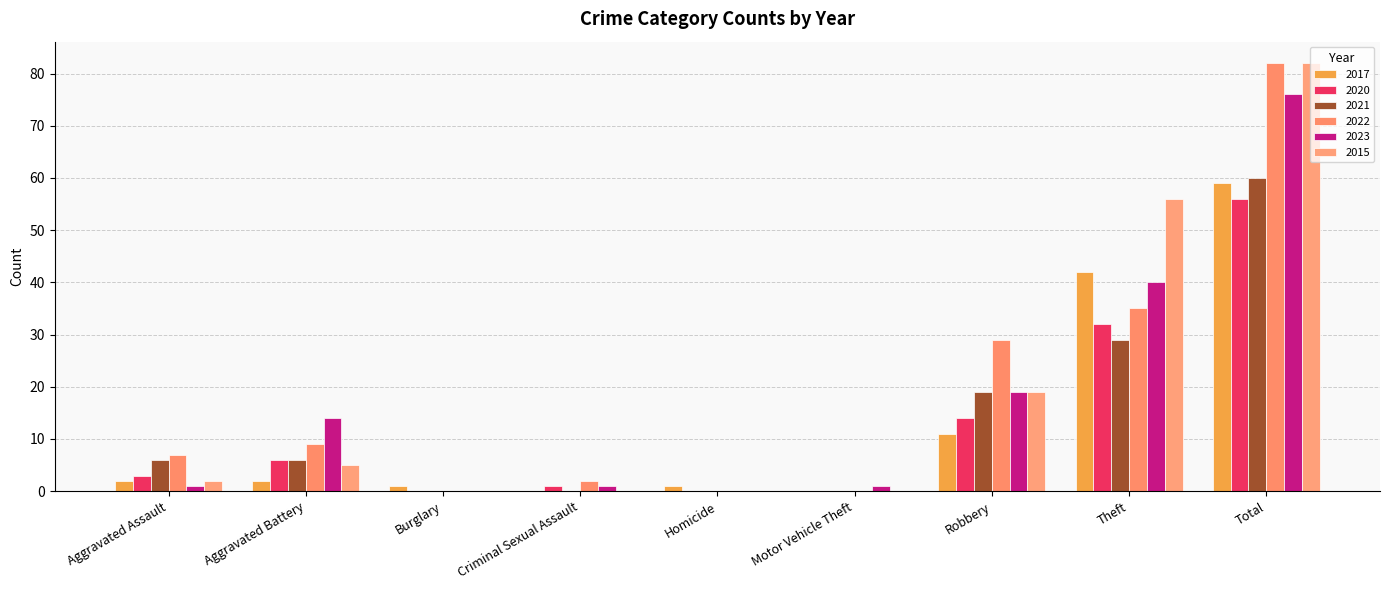

Are the bars grouped side by side (vs. stacked)?

Yes